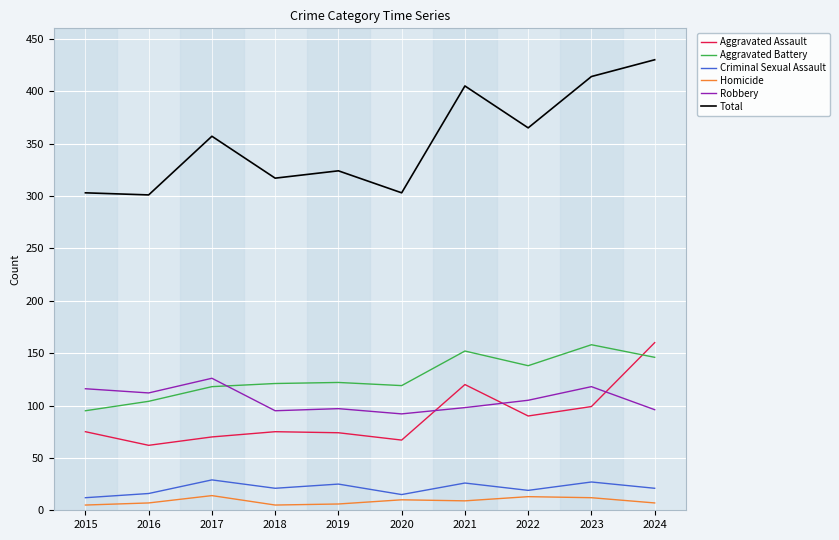

Does the chart display data point markers on the line(s)?

No